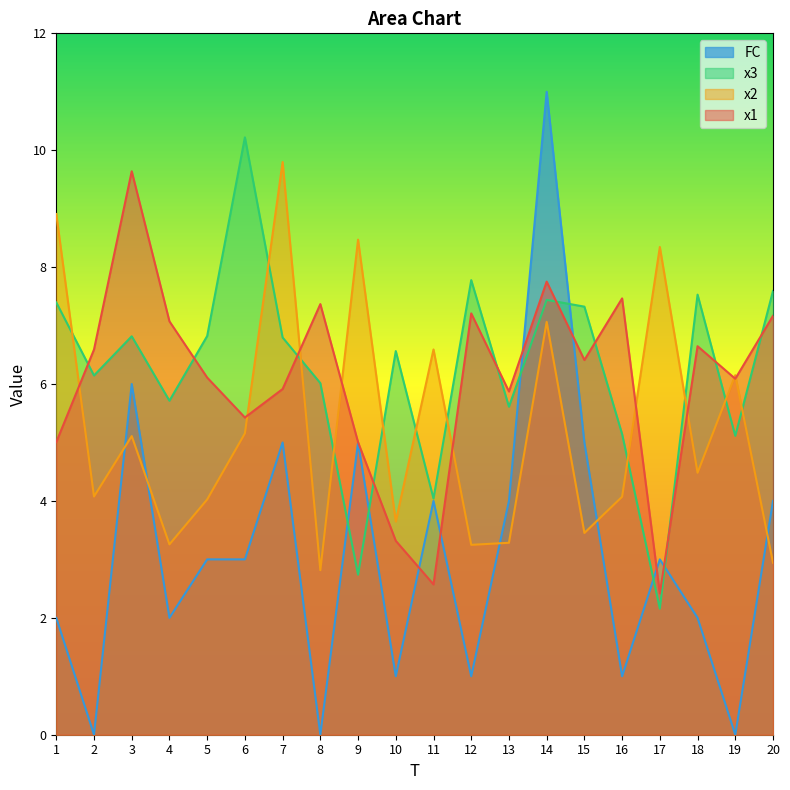

How many lines are shown in the chart?

4